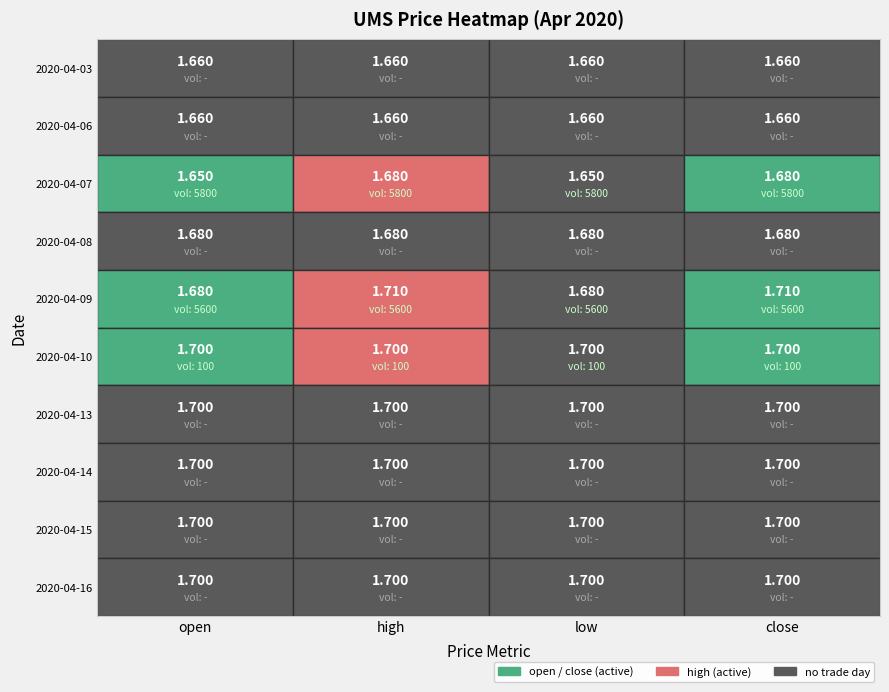

What is the total value across all series at close?

16.9